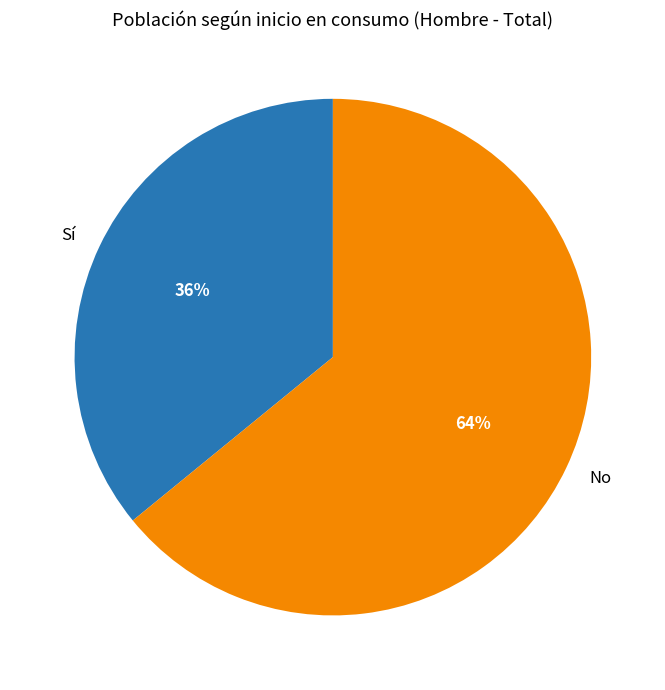

What is the ratio of the value at No to the value at Sí?

1.8